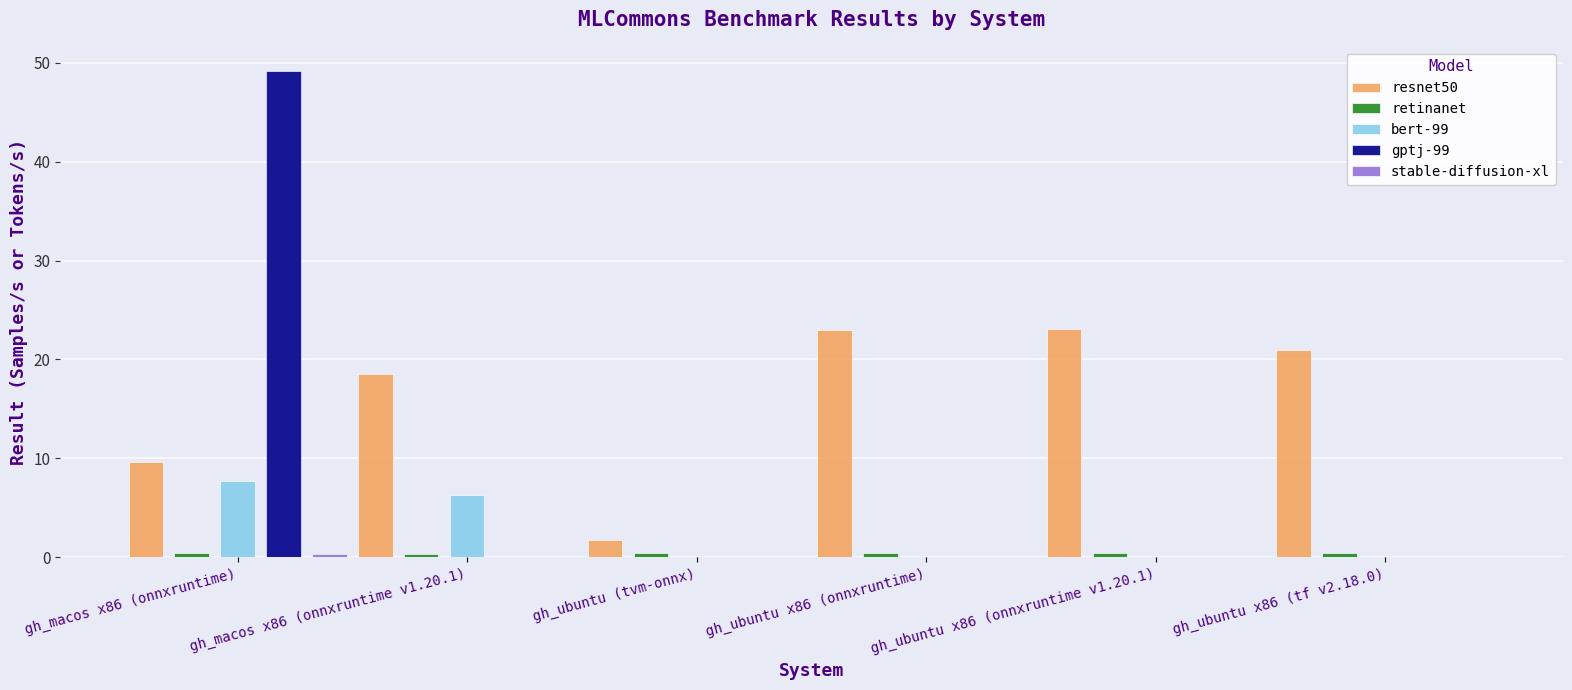

The value of resnet50 at gh_ubuntu x86 (tf v2.18.0) is 20.9. True or false?

True